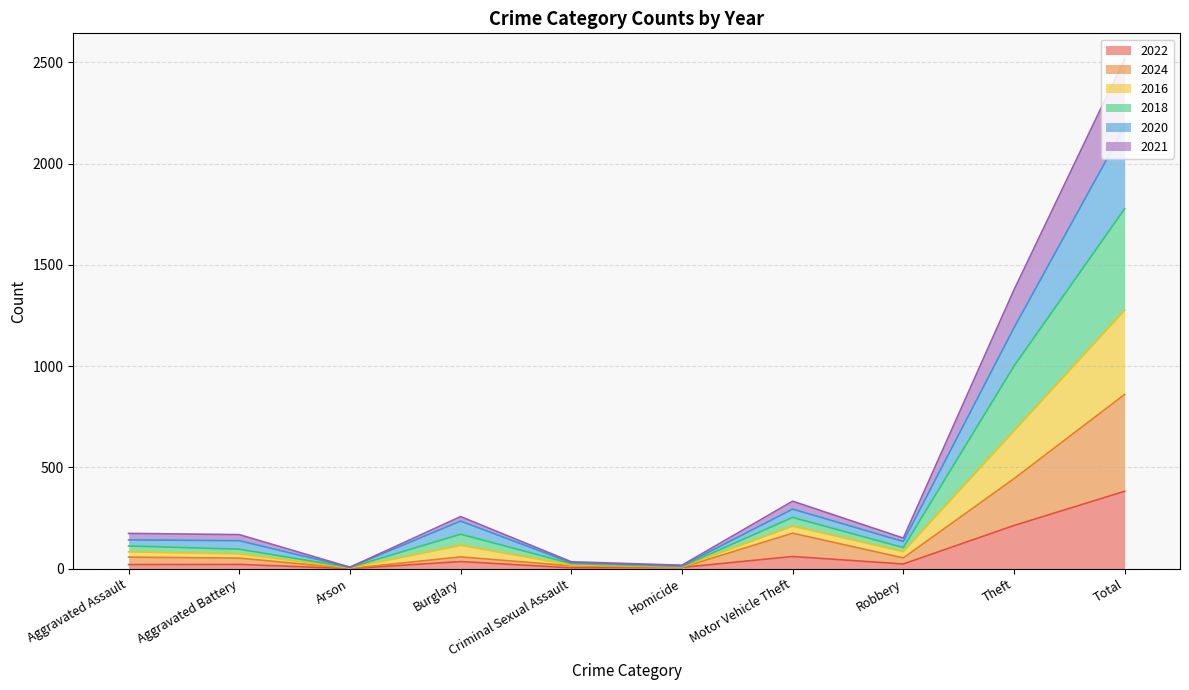

What is the lowest value of the 2020 series?

7